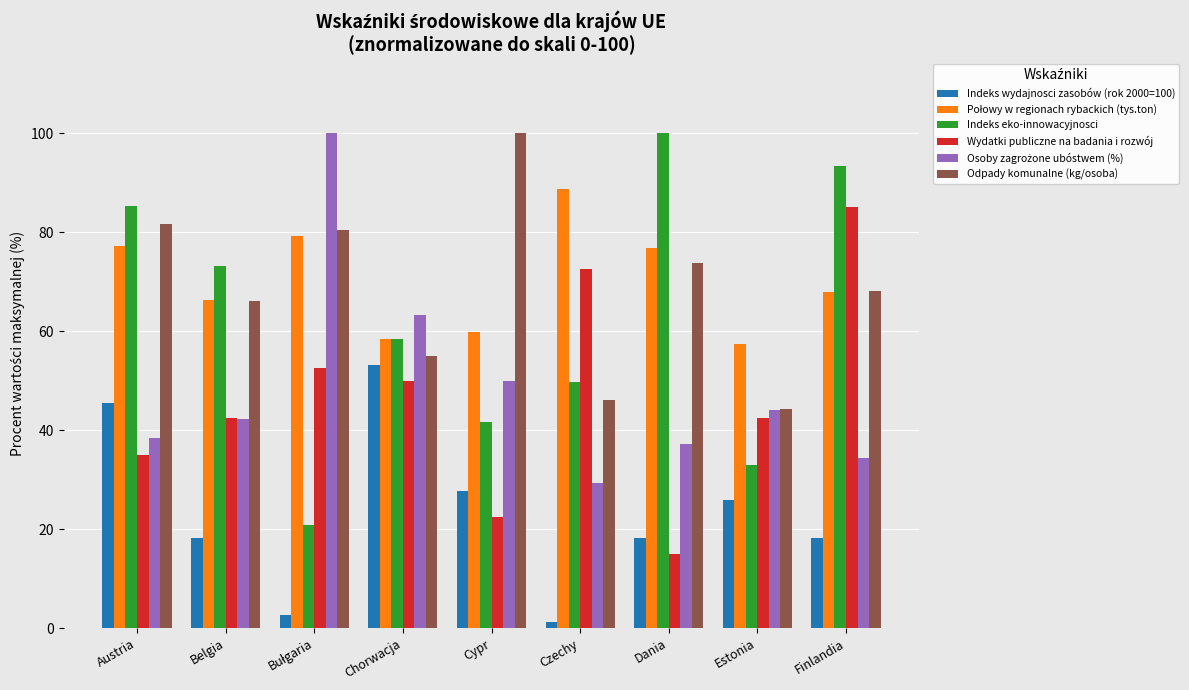

What is the label of the 9th bar from the left?

Finlandia